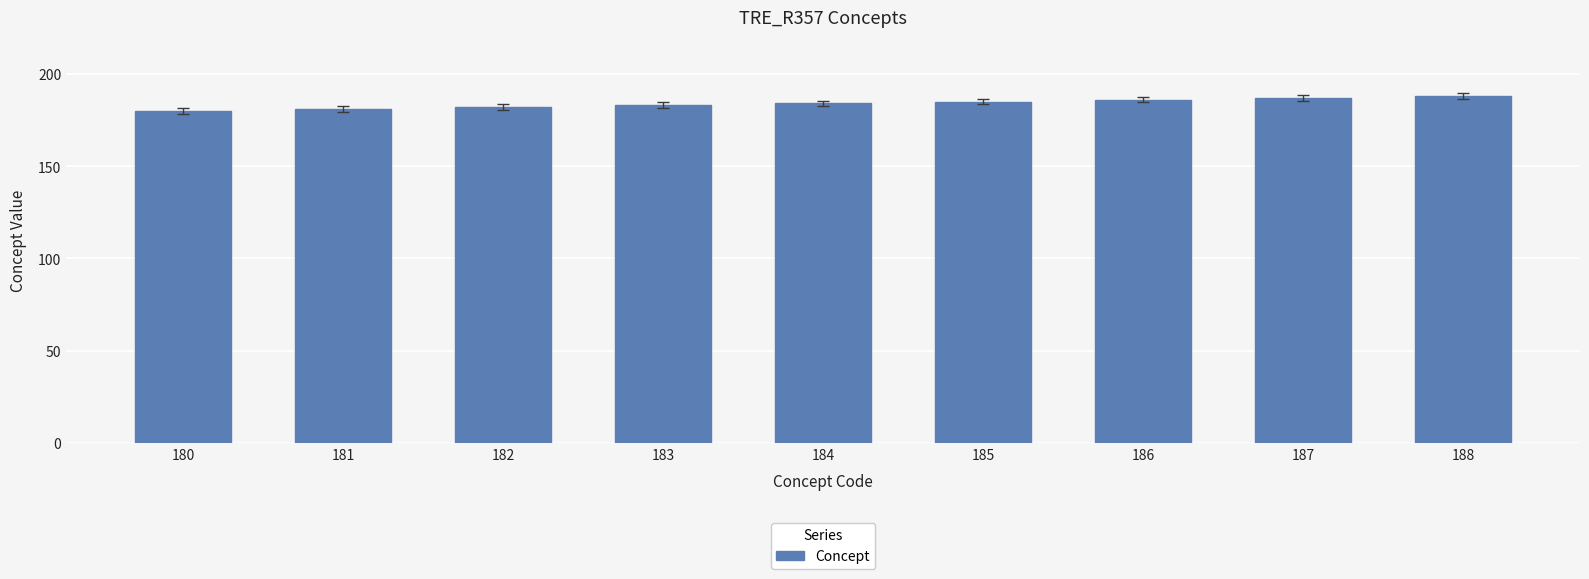

What is the ratio of the value at 184 to the value at 180?

1.0